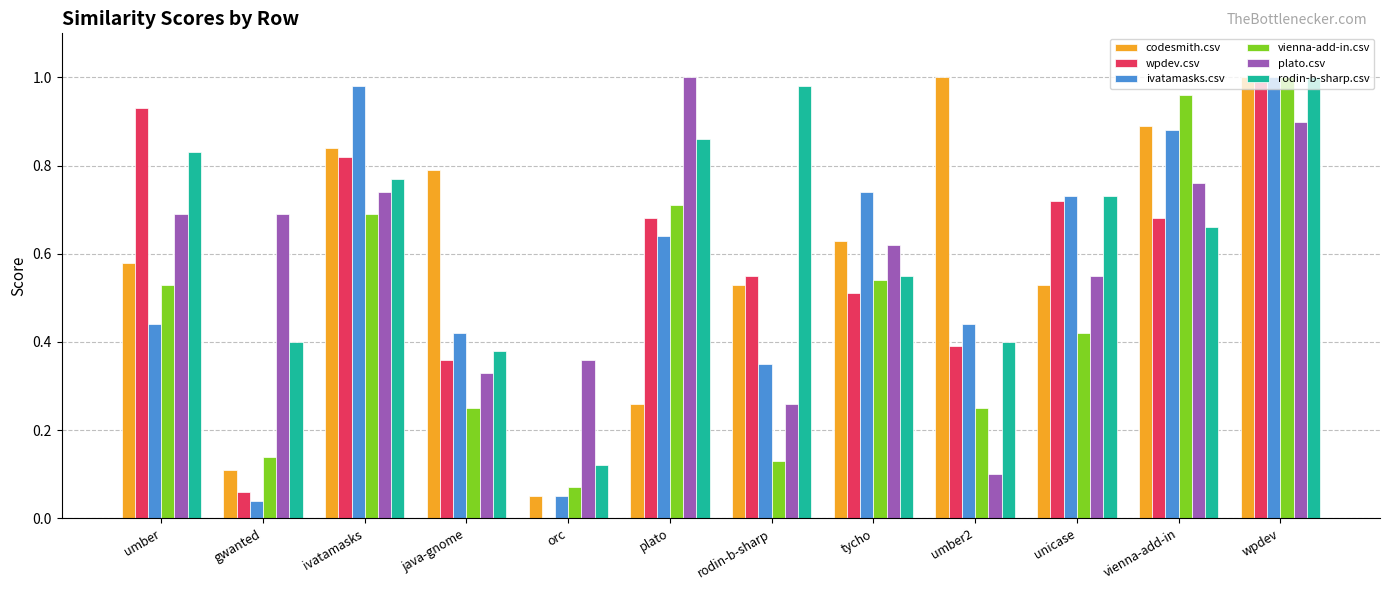

Which category has the highest value in the rodin-b-sharp.csv series?

wpdev